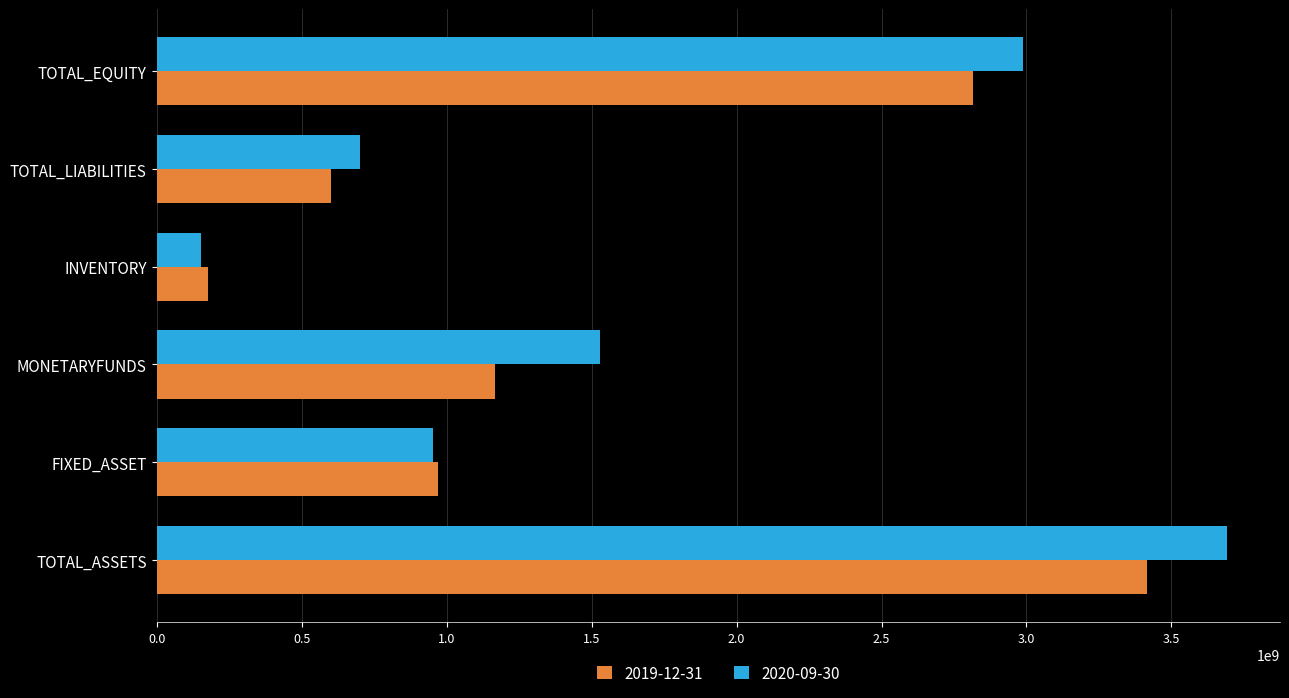

Which series changed the most between MONETARYFUNDS and INVENTORY?

2020-09-30